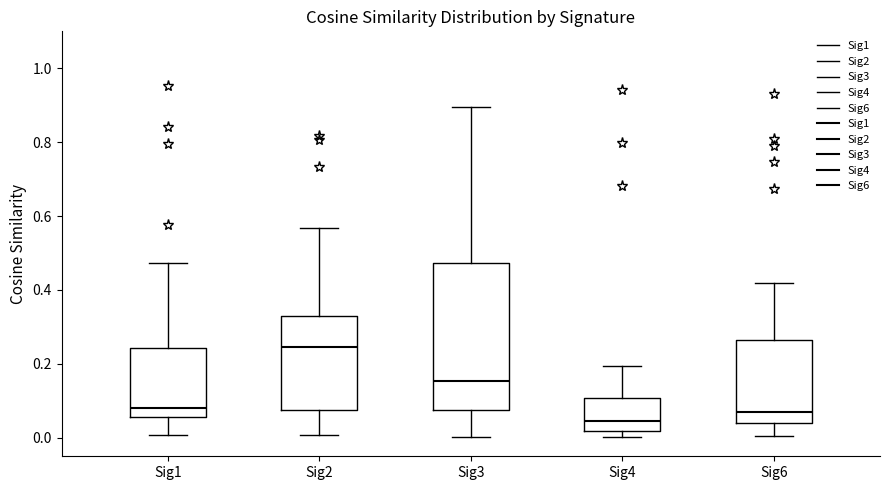

Where does the lower whisker of the box for Sig6 end on the y-axis? The values are not printed on the chart, so give them approximately, as read against the axis.

0.00